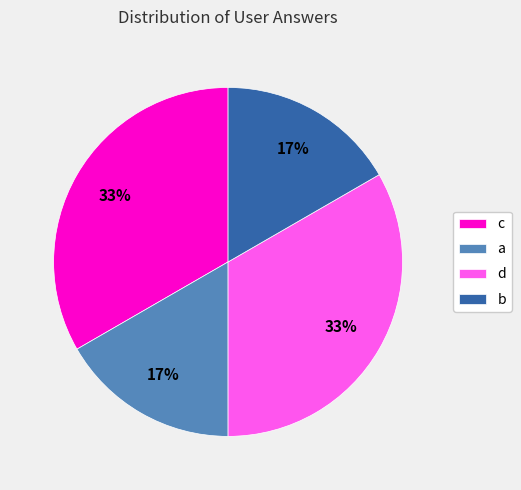

To the nearest percent, what is the average slice percentage?

25%